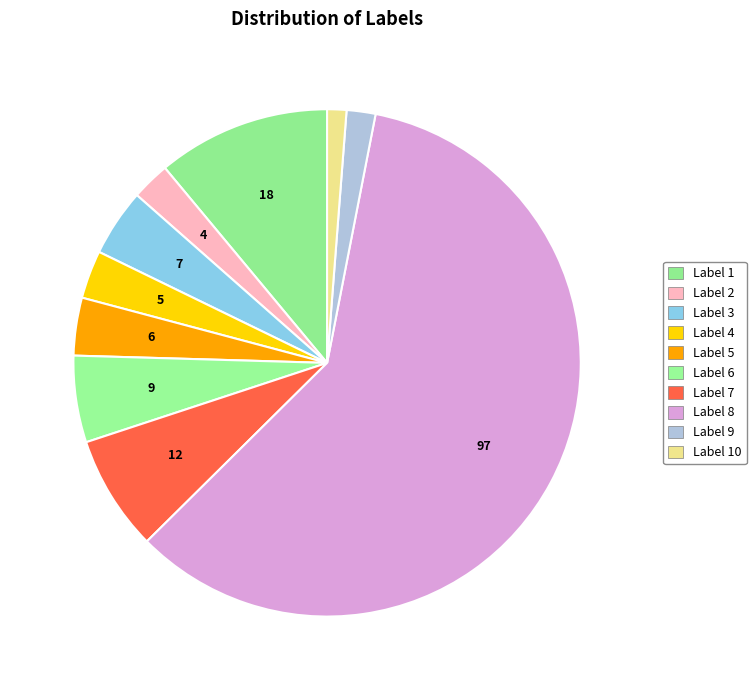

How many slices are in this pie chart?

10